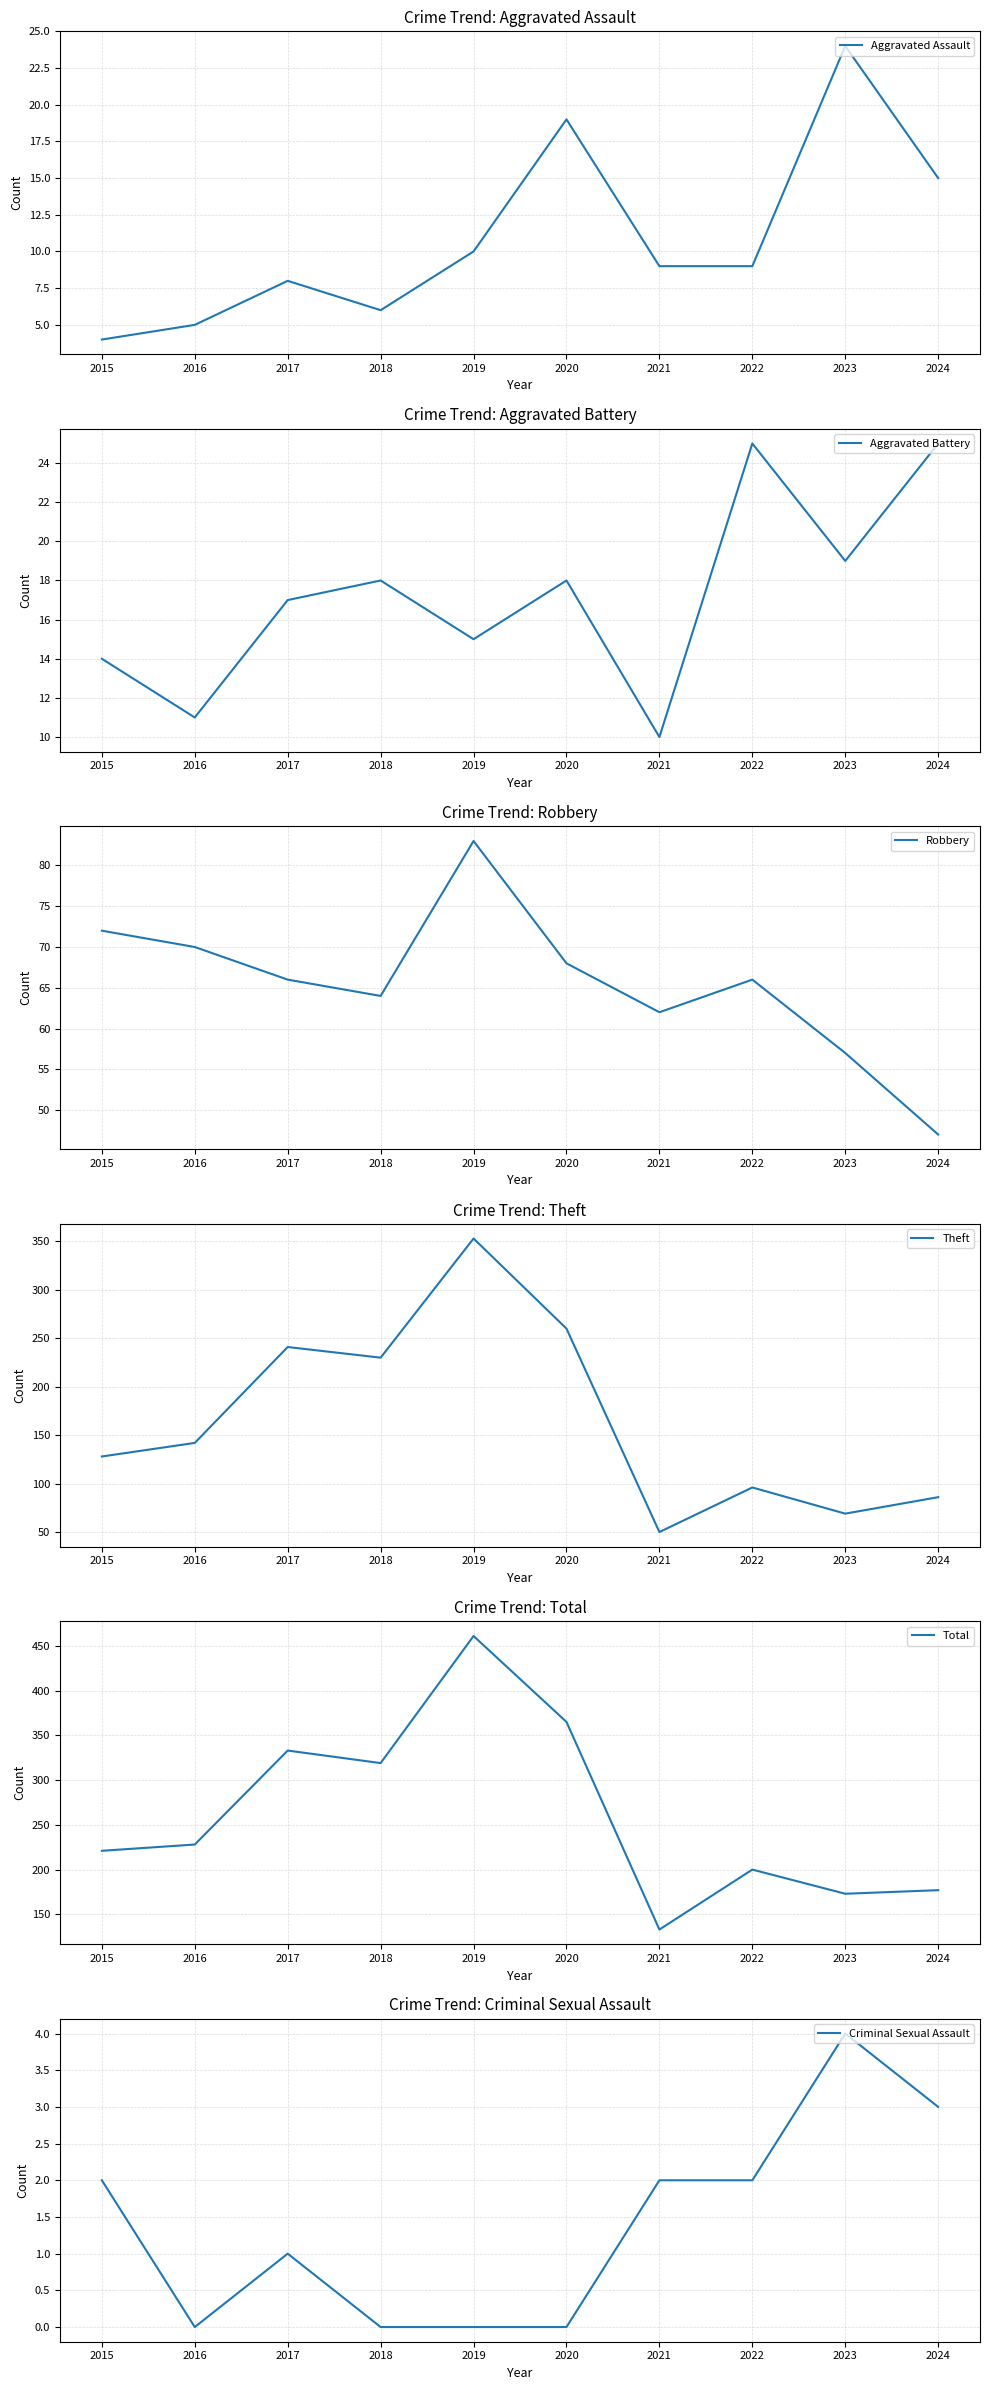

Reading left to right, extract all data points from this chart.

Aggravated Assault: 2015=4	2016=5	2017=8	2018=6	2019=10	2020=19	2021=9	2022=9	2023=24	2024=15
Aggravated Battery: 2015=14	2016=11	2017=17	2018=18	2019=15	2020=18	2021=10	2022=25	2023=19	2024=25
Robbery: 2015=72	2016=70	2017=66	2018=64	2019=83	2020=68	2021=62	2022=66	2023=57	2024=47
Theft: 2015=128	2016=142	2017=241	2018=230	2019=353	2020=260	2021=50	2022=96	2023=69	2024=86
Total: 2015=221	2016=228	2017=333	2018=319	2019=461	2020=365	2021=133	2022=200	2023=173	2024=177
Criminal Sexual Assault: 2015=2	2016=0	2017=1	2018=0	2019=0	2020=0	2021=2	2022=2	2023=4	2024=3